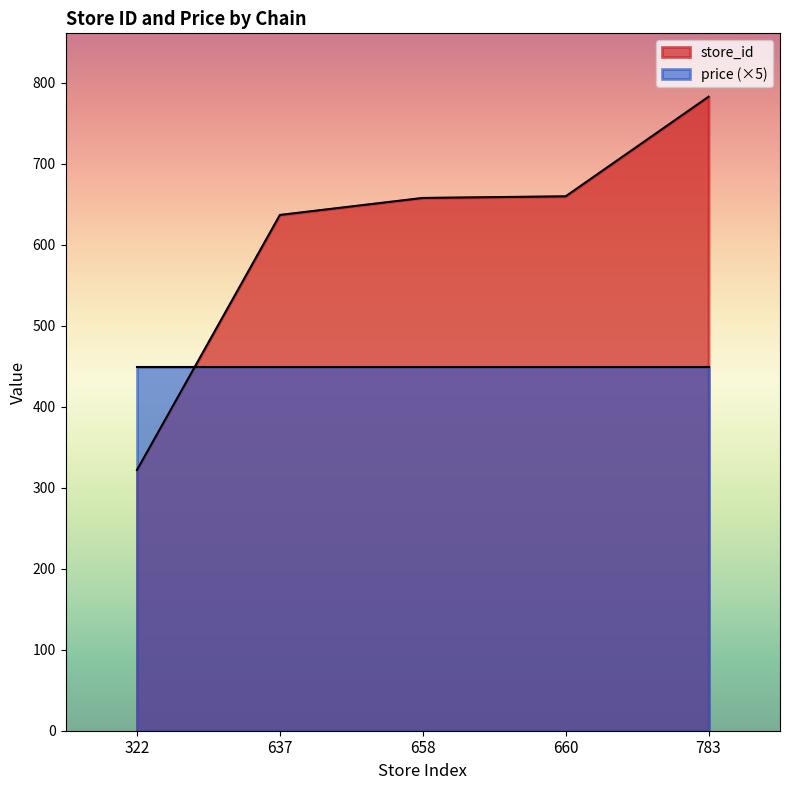

Reading left to right, what are all the values shown in this chart?

322=322	637=637	658=658	660=660	783=783